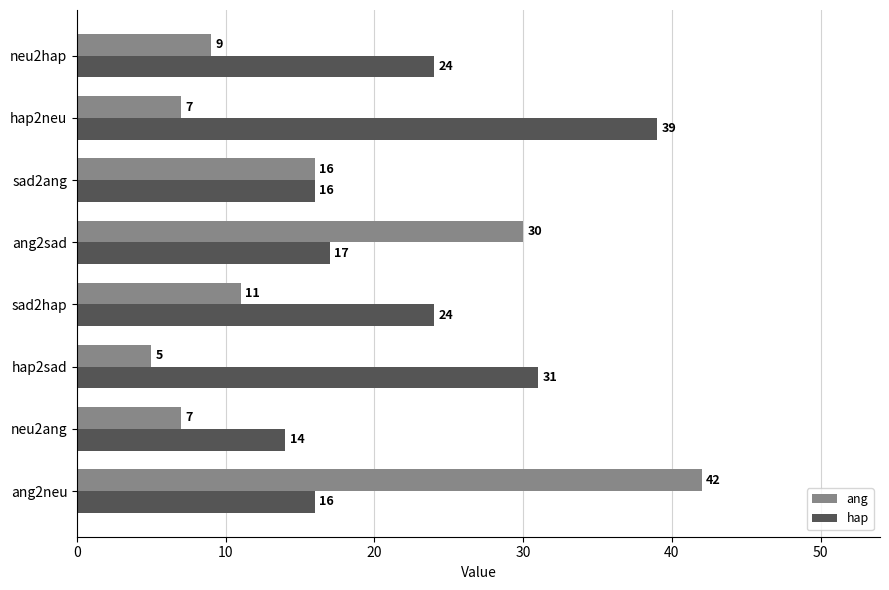

Rank the series at neu2hap from highest to lowest value.

hap, ang